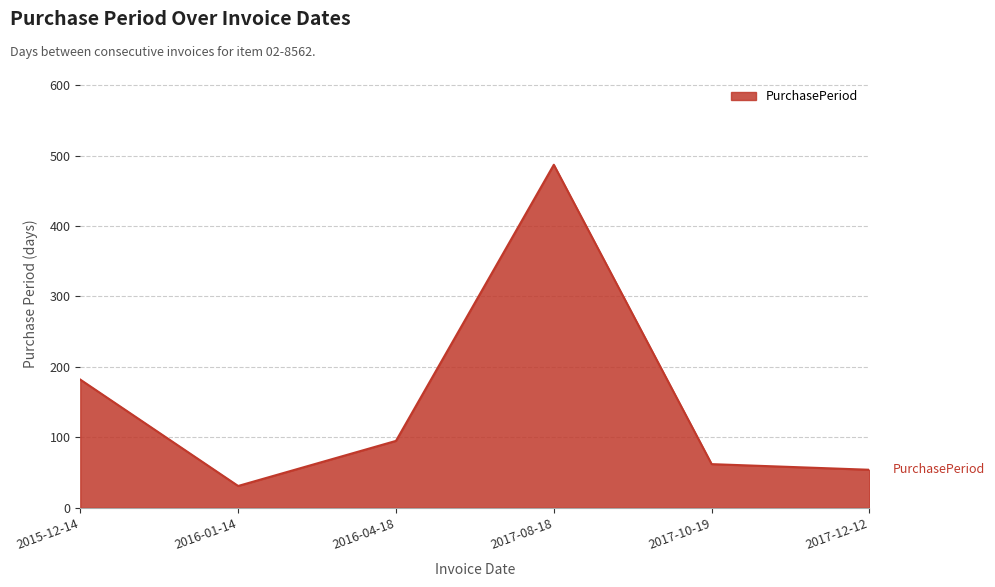

Reading left to right, extract all data points from this chart.

2015-12-14=182	2016-01-14=31	2016-04-18=95	2017-08-18=487	2017-10-19=62	2017-12-12=54